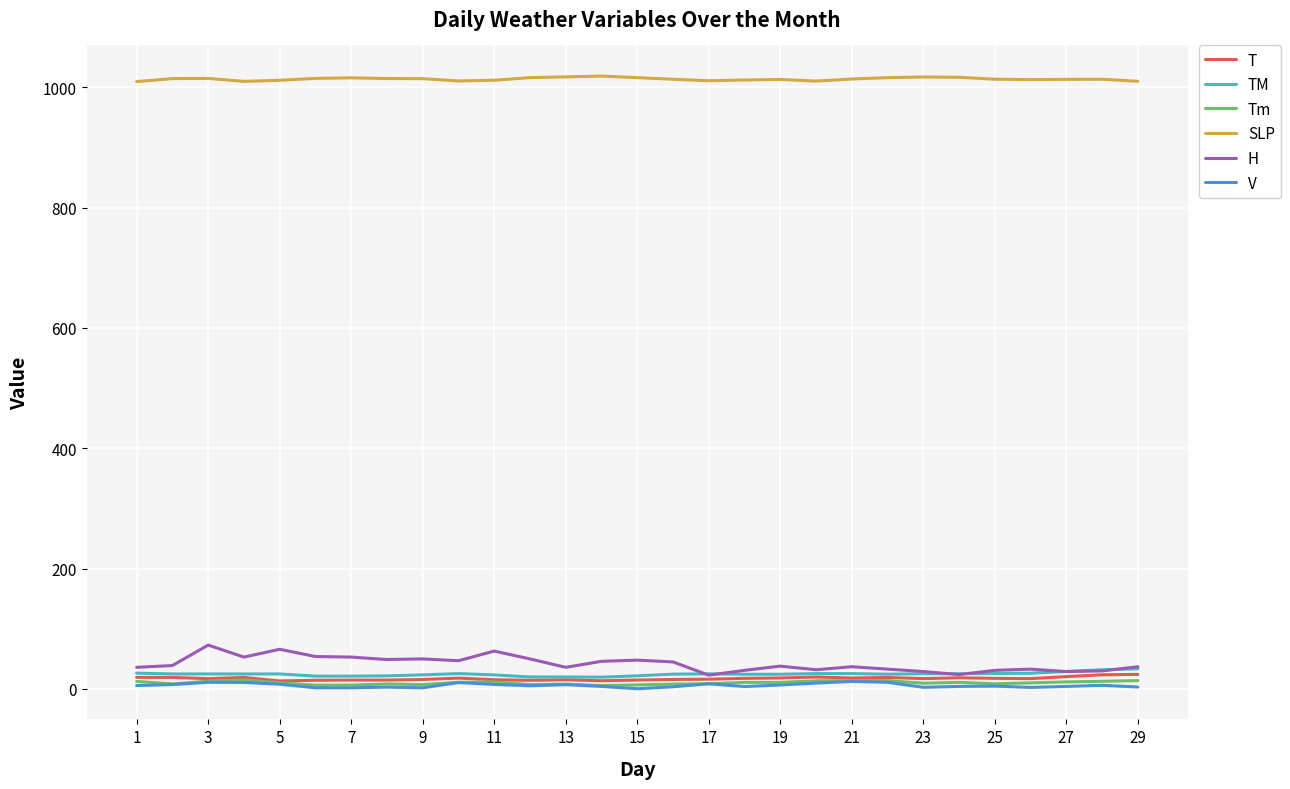

True or false: V and SLP intersect in this chart.

False